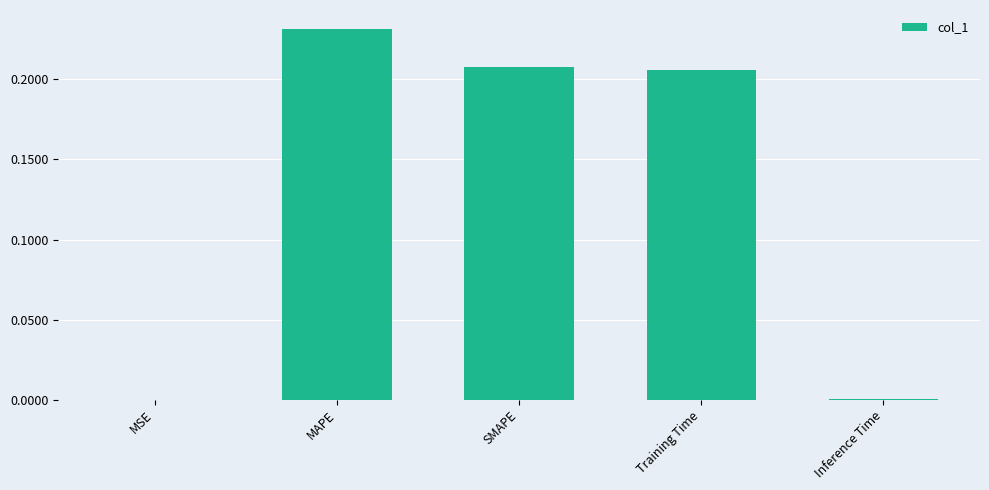

Between MAPE and MSE, which is larger?

MAPE